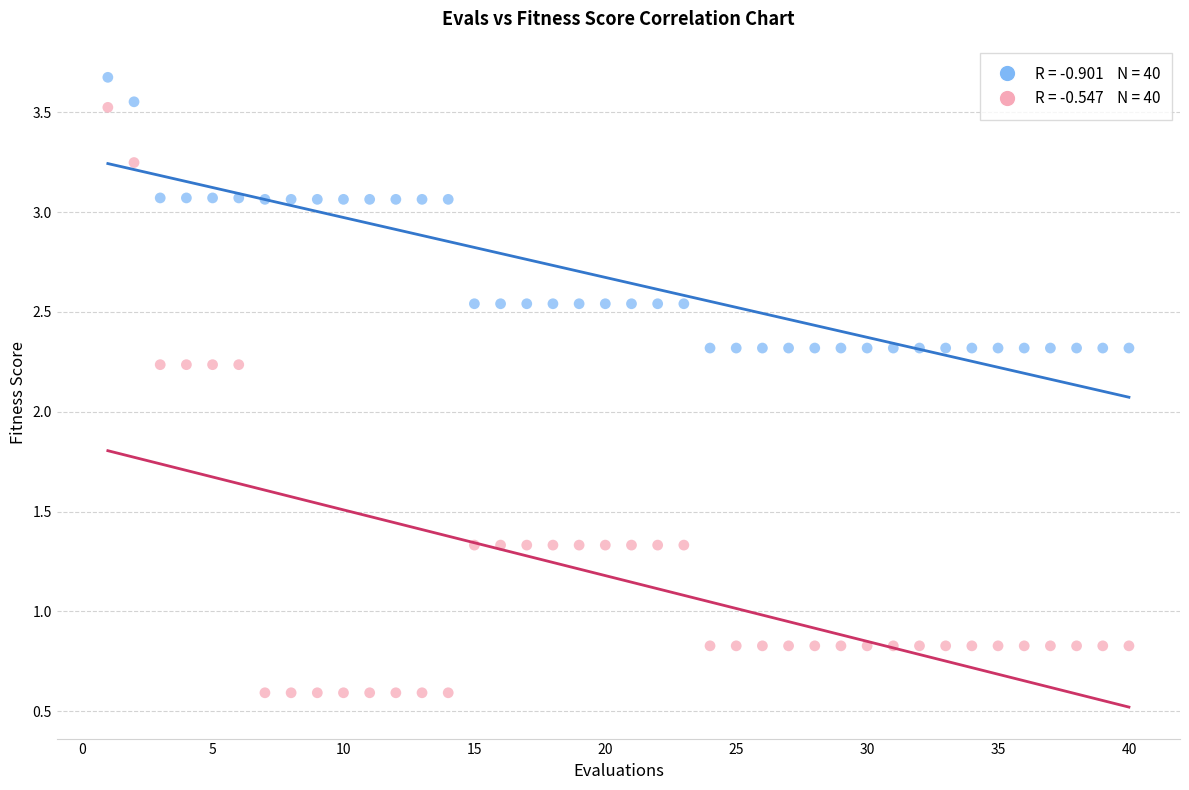

Across all data points, what is the range of X values (max minus min)?

39.0